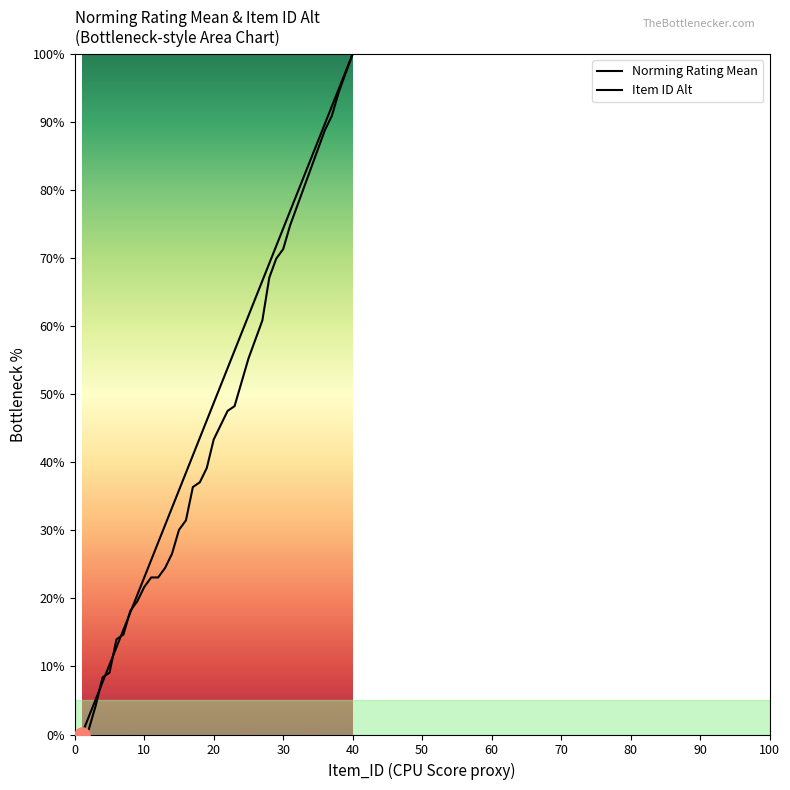

Which series contains the lowest Y value?

Norming_Rating_Mean